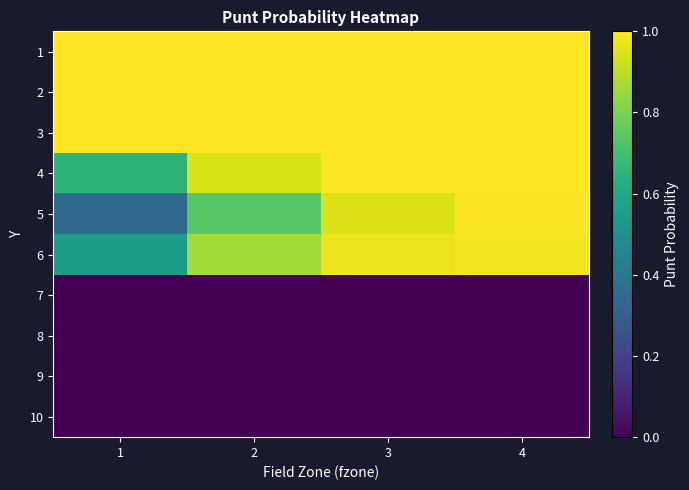

At how many categories does at least one series exceed 0?

4